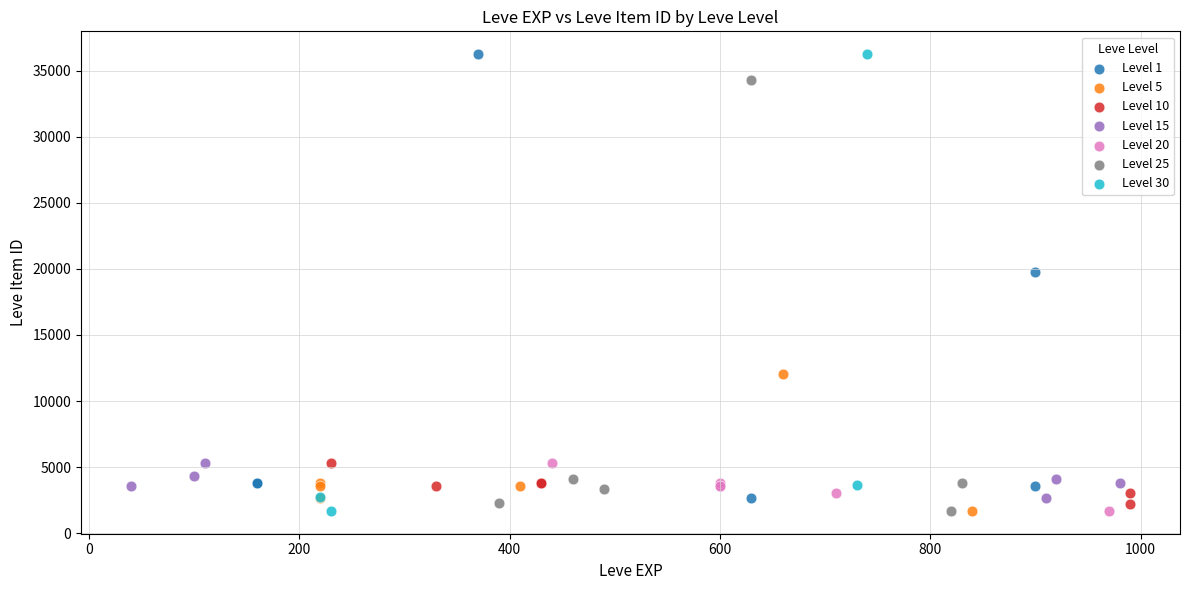

What are all the series names shown in the legend?

Level 1, Level 5, Level 10, Level 15, Level 20, Level 25, Level 30